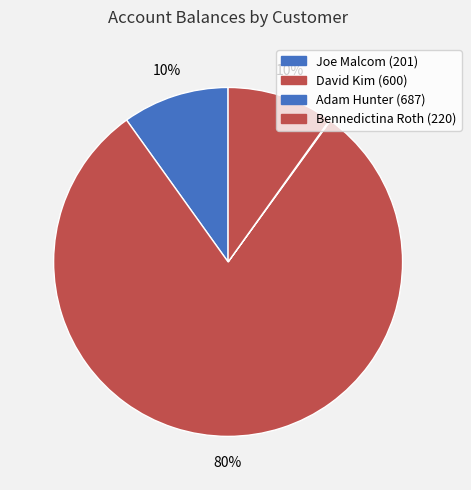

What percentage is the David Kim (600) slice, to the nearest percent?

80%